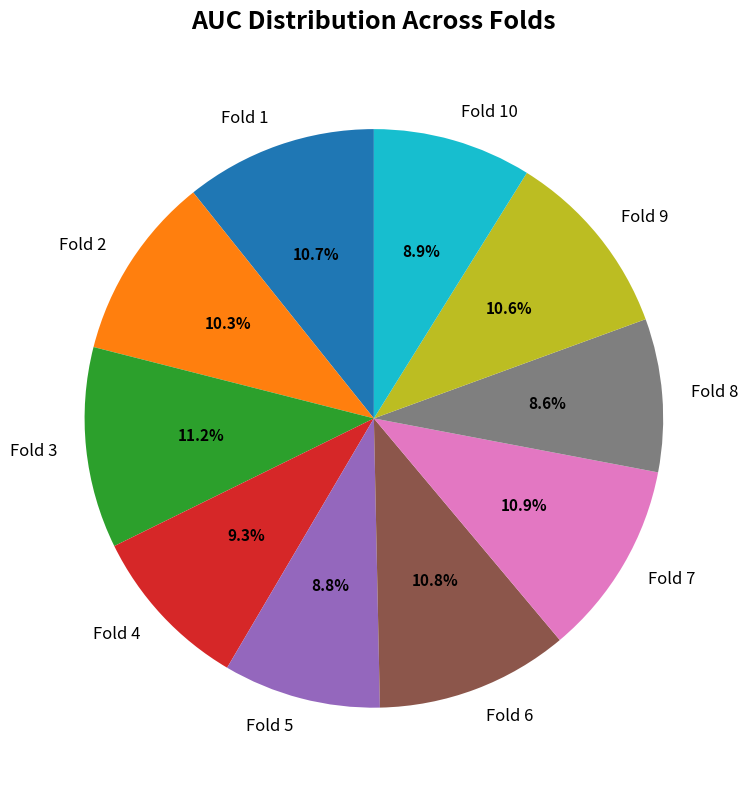

Does Fold 6 represent more than half of the total?

No